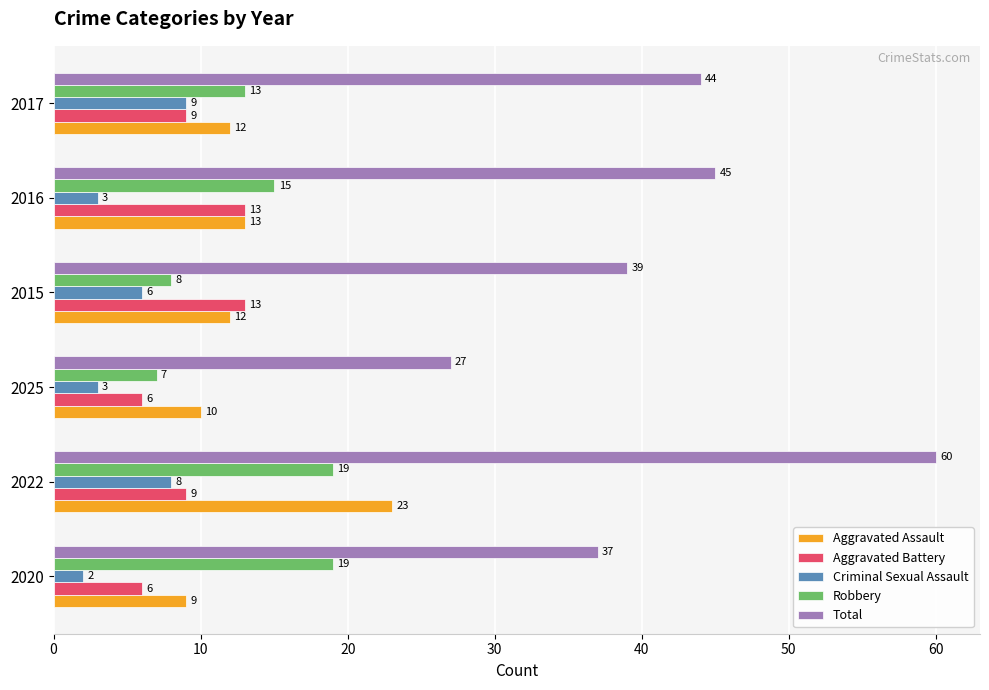

At which category is the sum across all series the highest?

2022